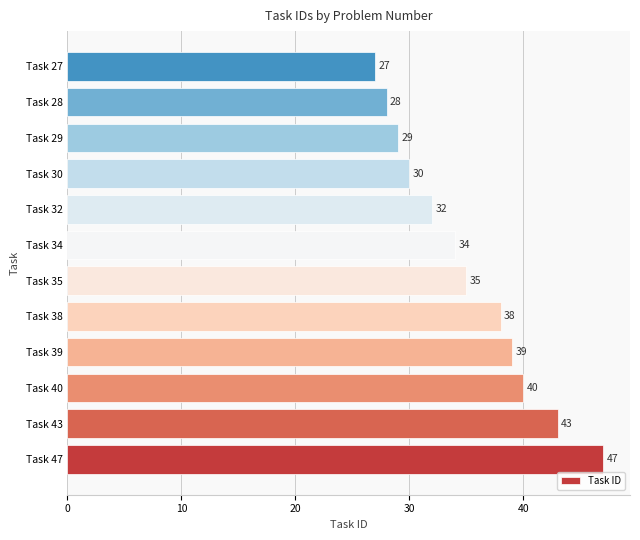

What is the average value?

35